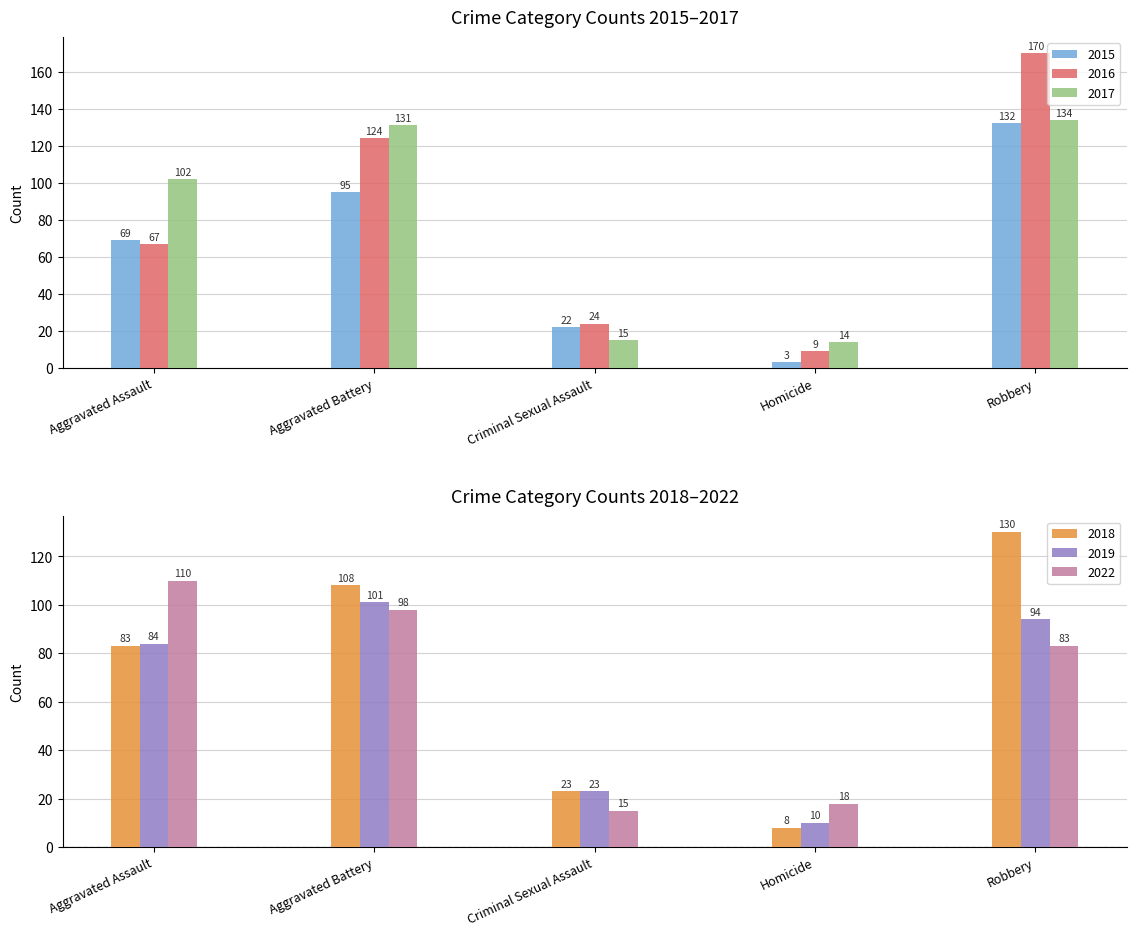

True or false: 2016 has a value of 32 at Criminal Sexual Assault.

False